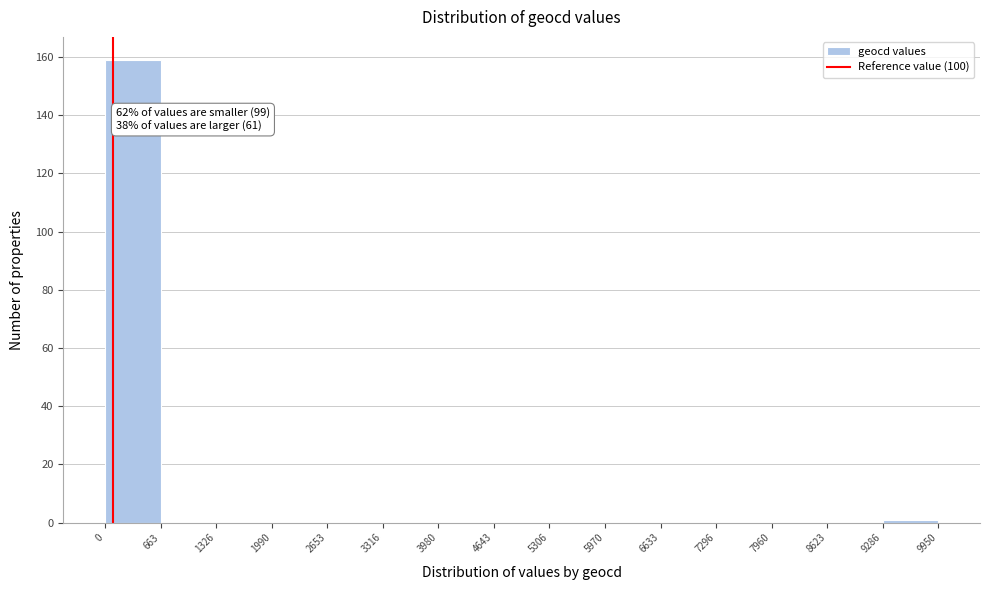

Which range on the x-axis has the tallest bar?

0 to 663